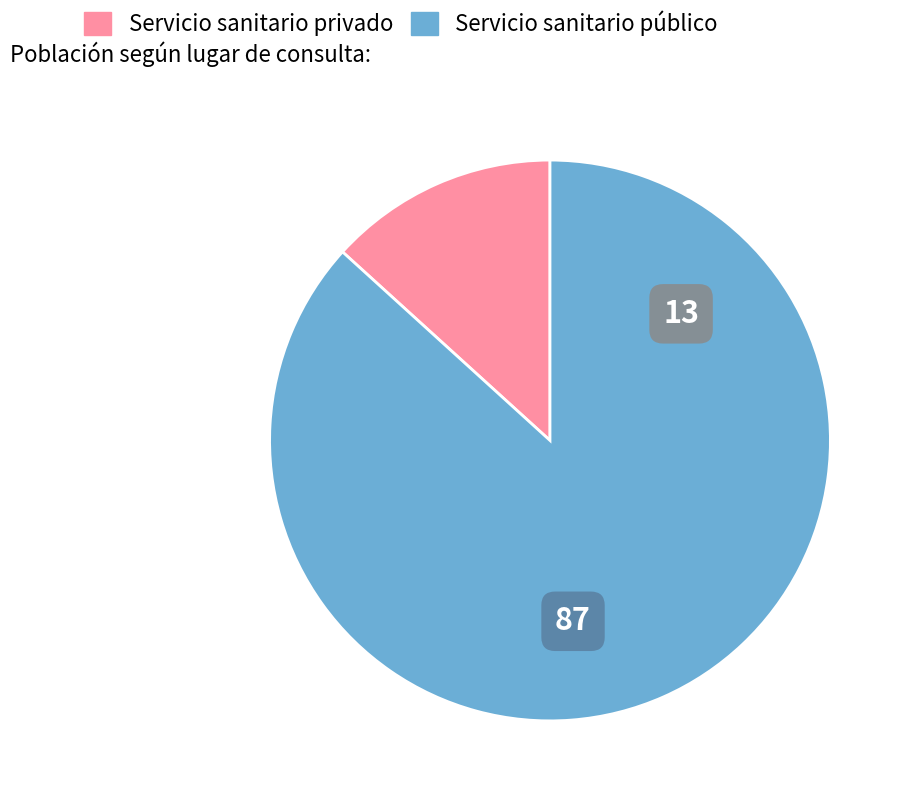

Between Servicio sanitario privado and Servicio sanitario público, which is larger?

Servicio sanitario público